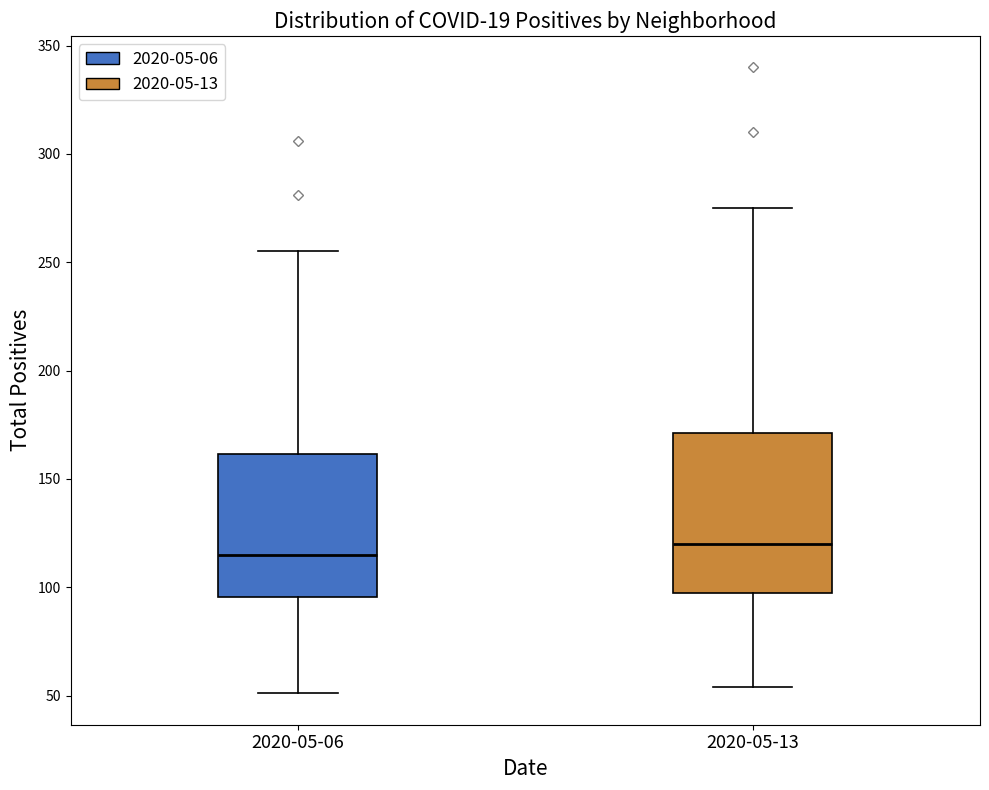

Which box has the highest median line?

2020-05-13